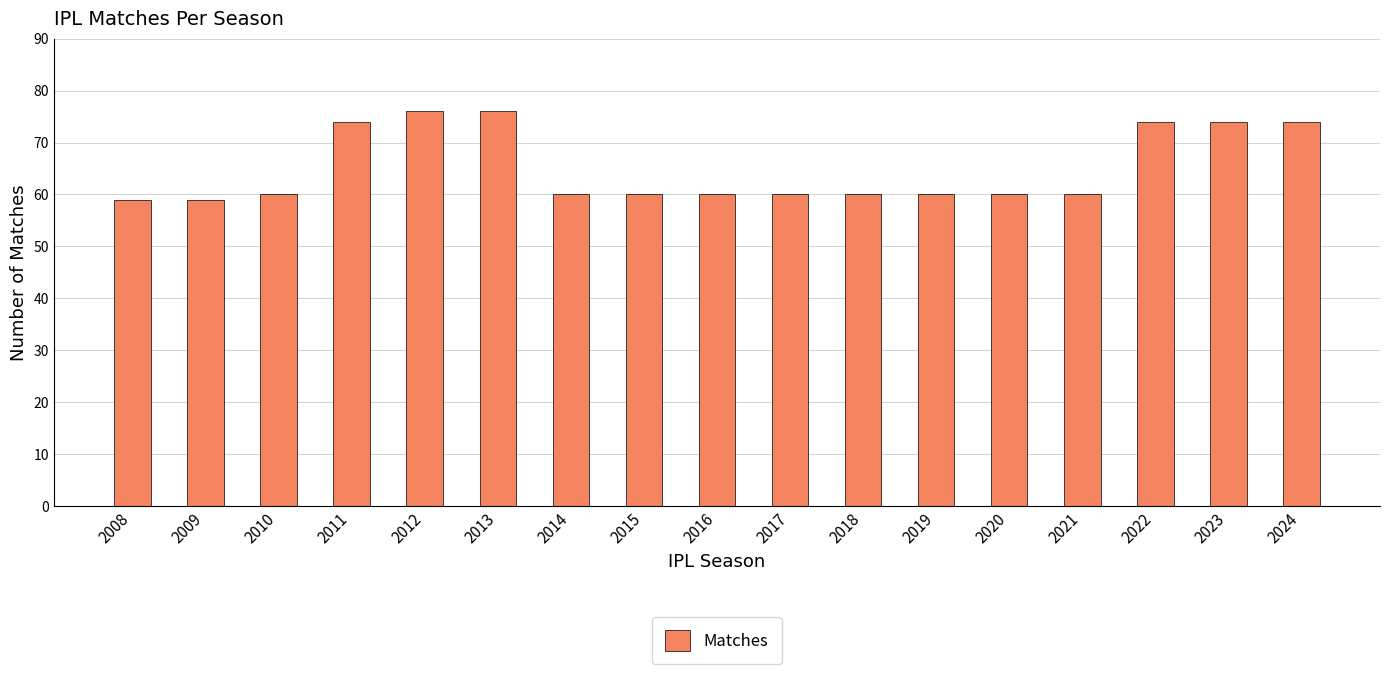

What is the difference between the maximum and minimum values?

17